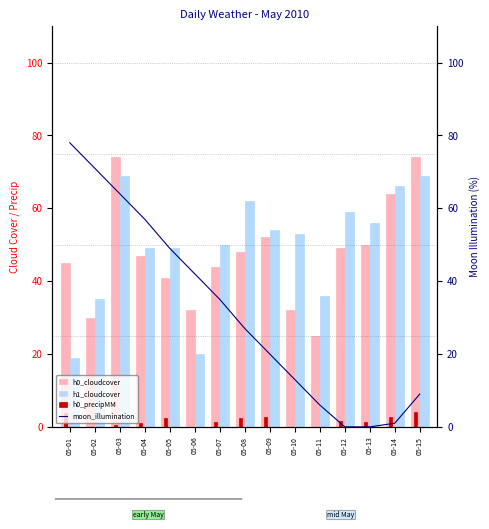

Which series has the largest range (max minus min)?

moon_illumination